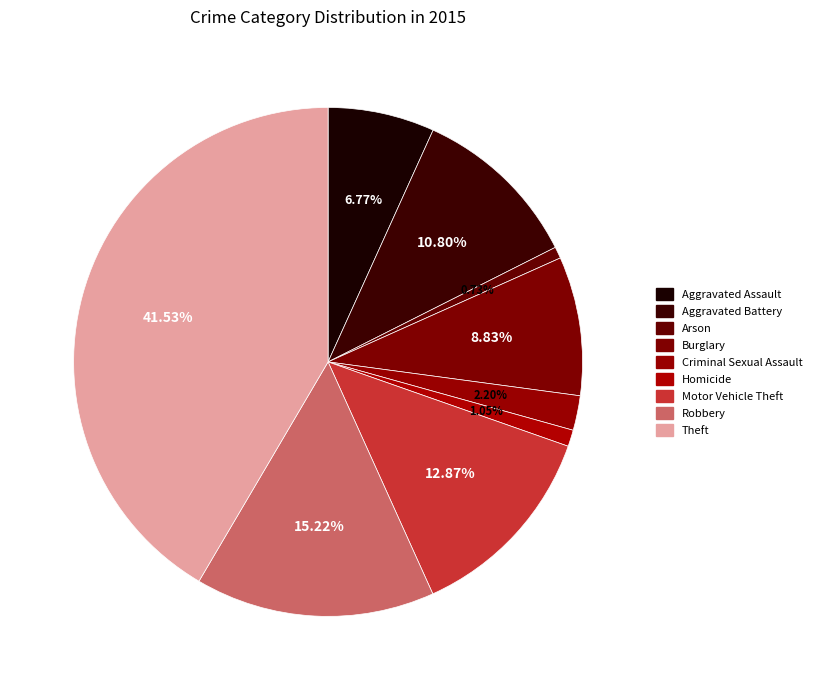

Which slice is the largest?

Theft